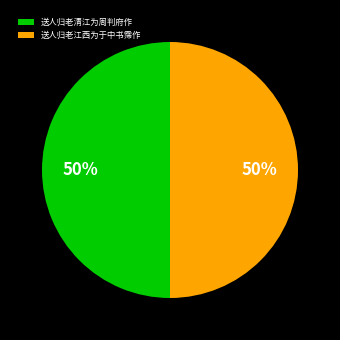

How many segments does this pie chart have?

2